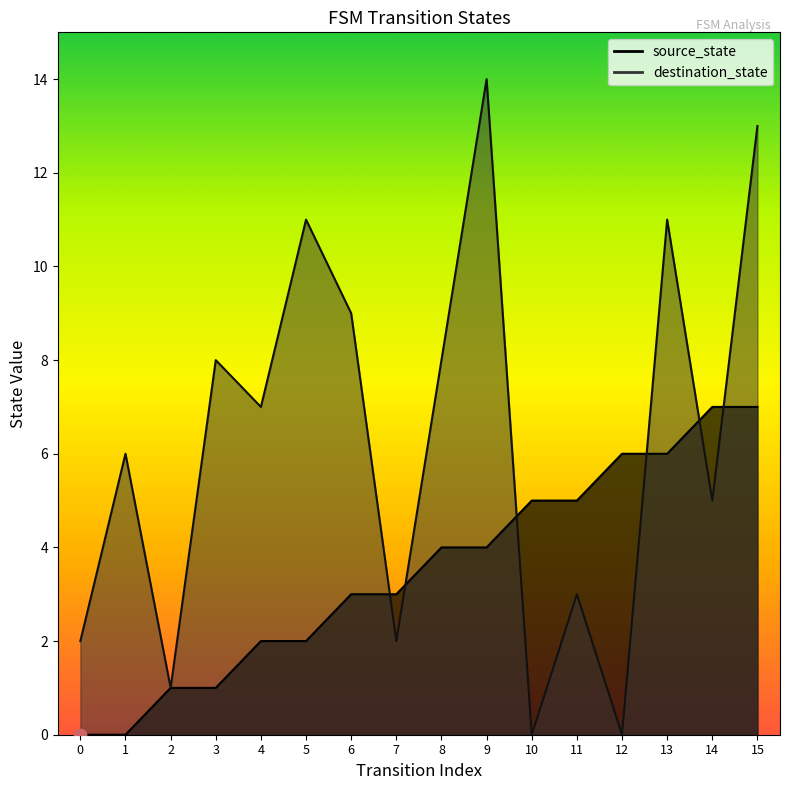

What is the total value across all series at 14?

12